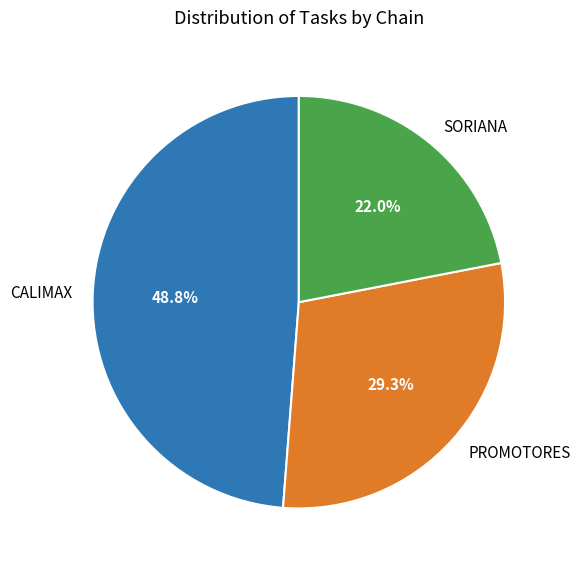

Is there a majority slice in this chart?

No